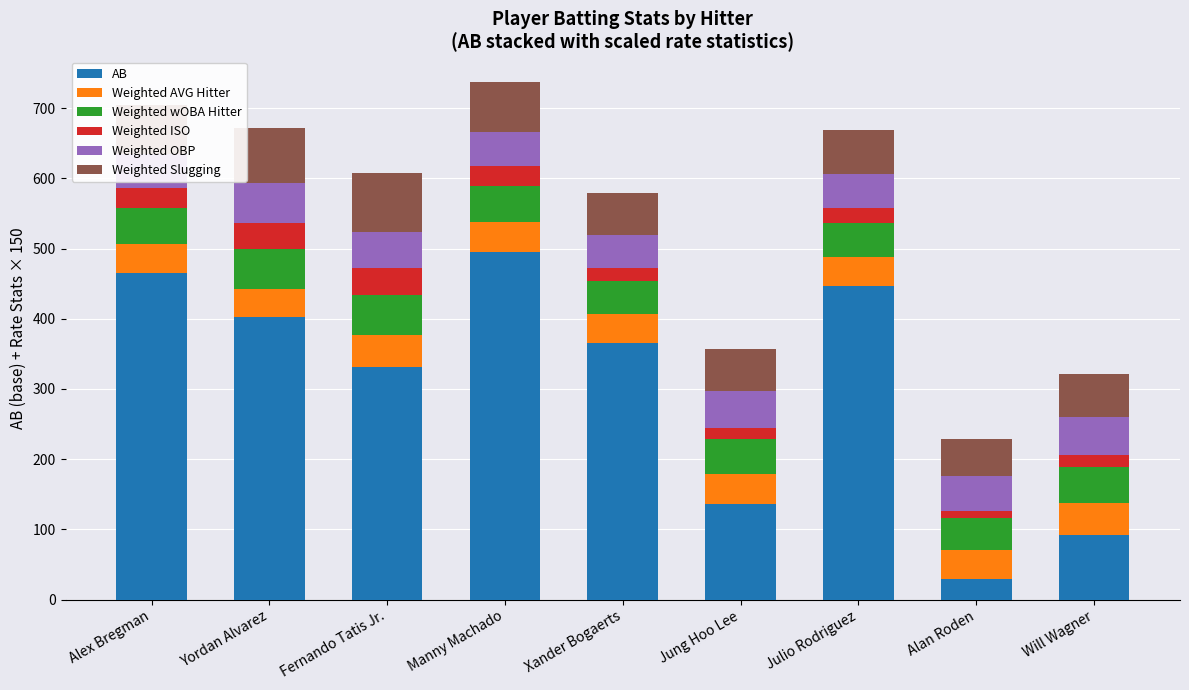

What is the sum of all AB values?

2762.0